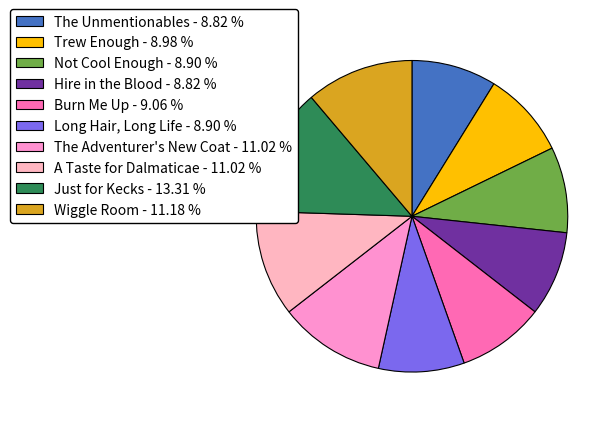

Combined, what portion of the pie is Just for Kecks and Burn Me Up?

22.4%